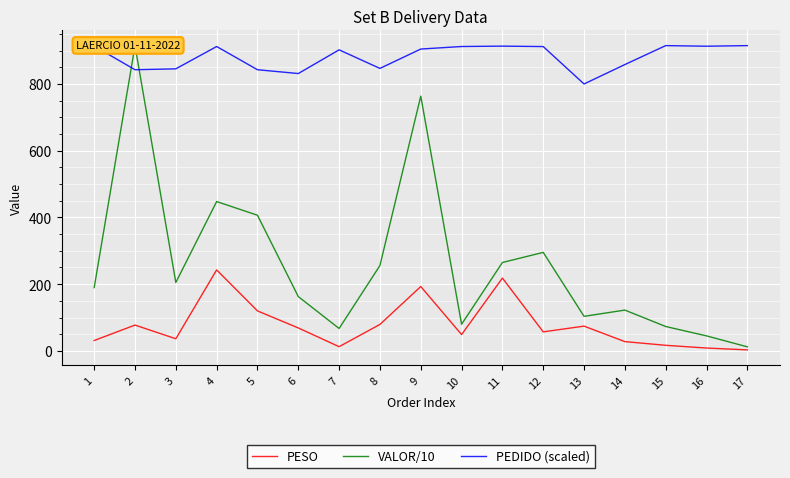

What is the maximum value shown in the chart?

915.0